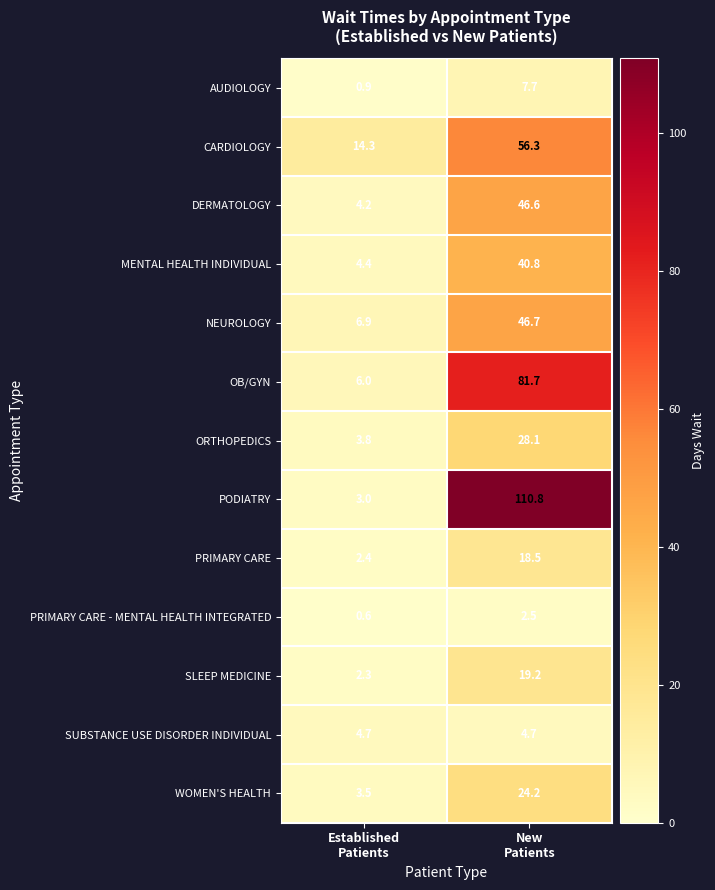

What is the sum of all AUDIOLOGY values?

8.6